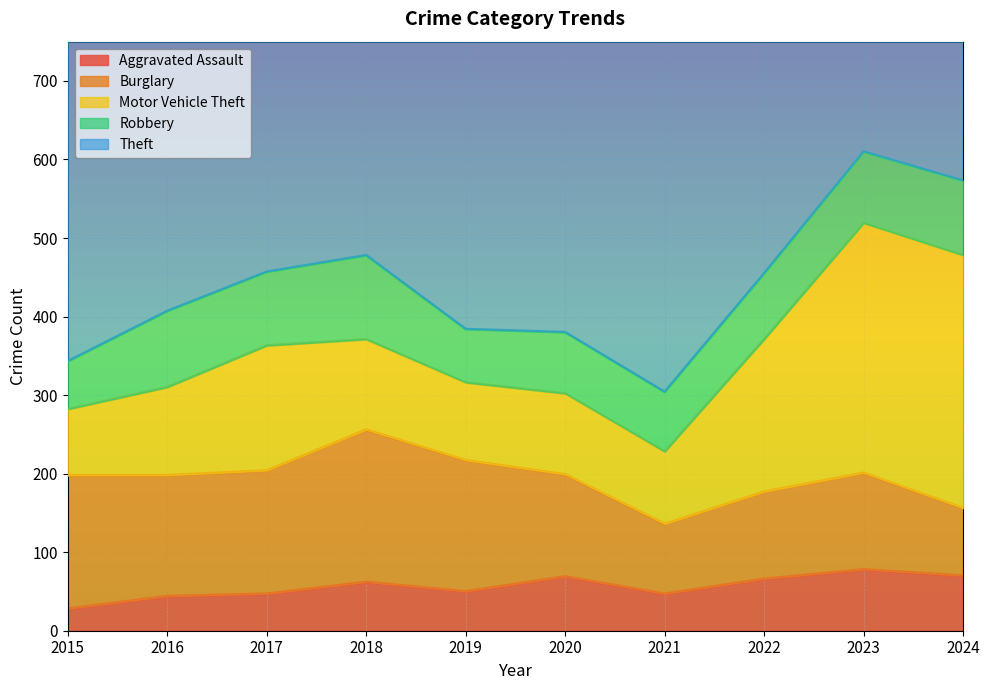

What is the difference between the maximum and minimum values in the Theft series?

258